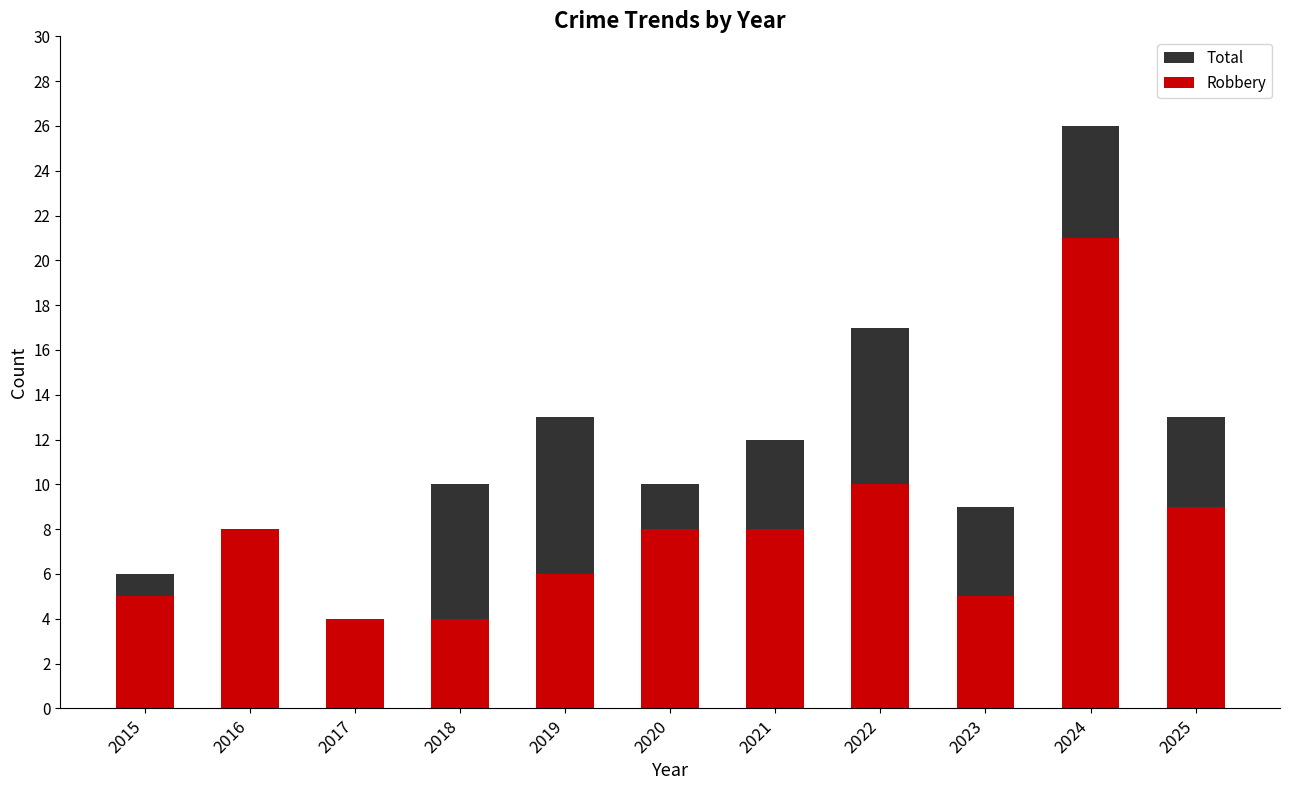

Which category has the lowest value in the Robbery series?

2017